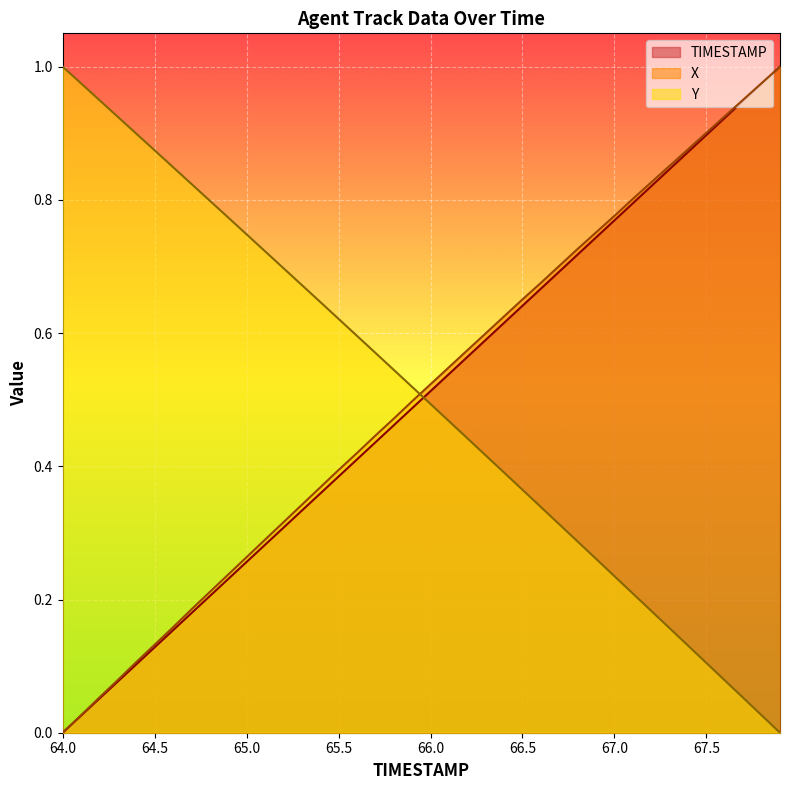

After their last crossing, which series has the higher values: TIMESTAMP or Y?

TIMESTAMP